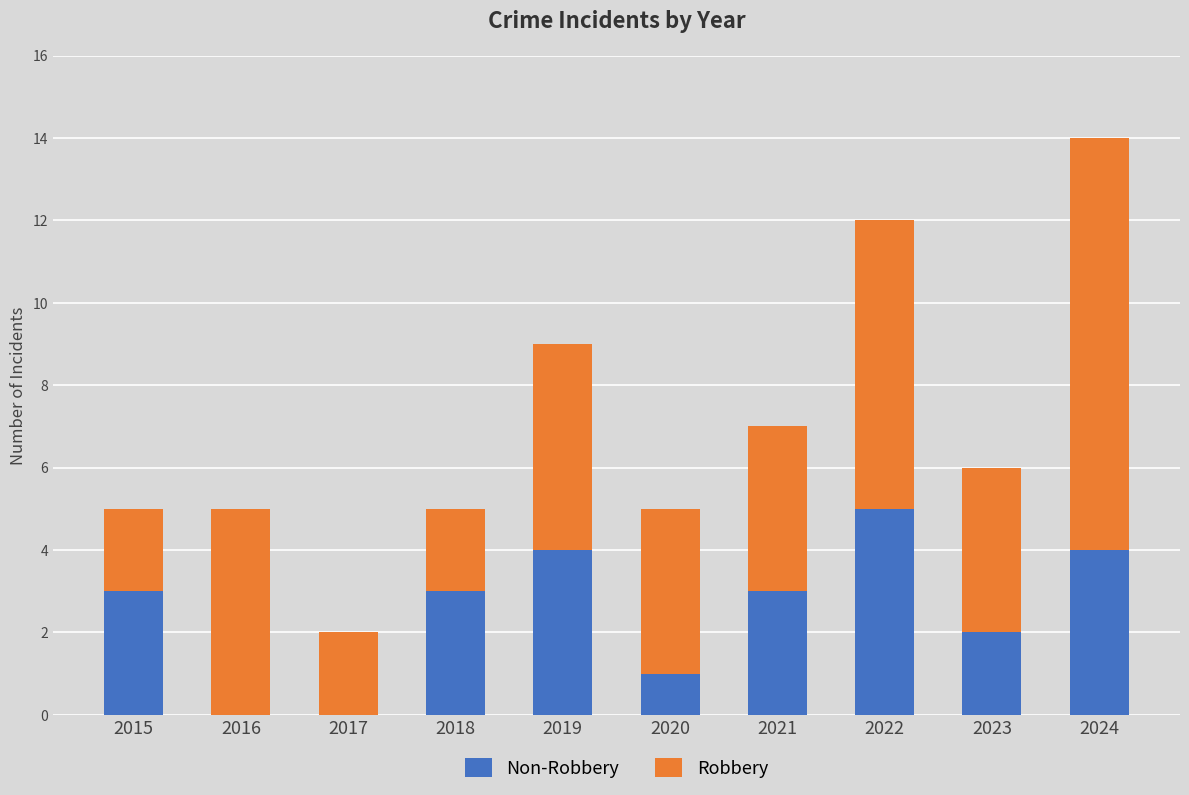

At which category is the sum across all series the highest?

2024